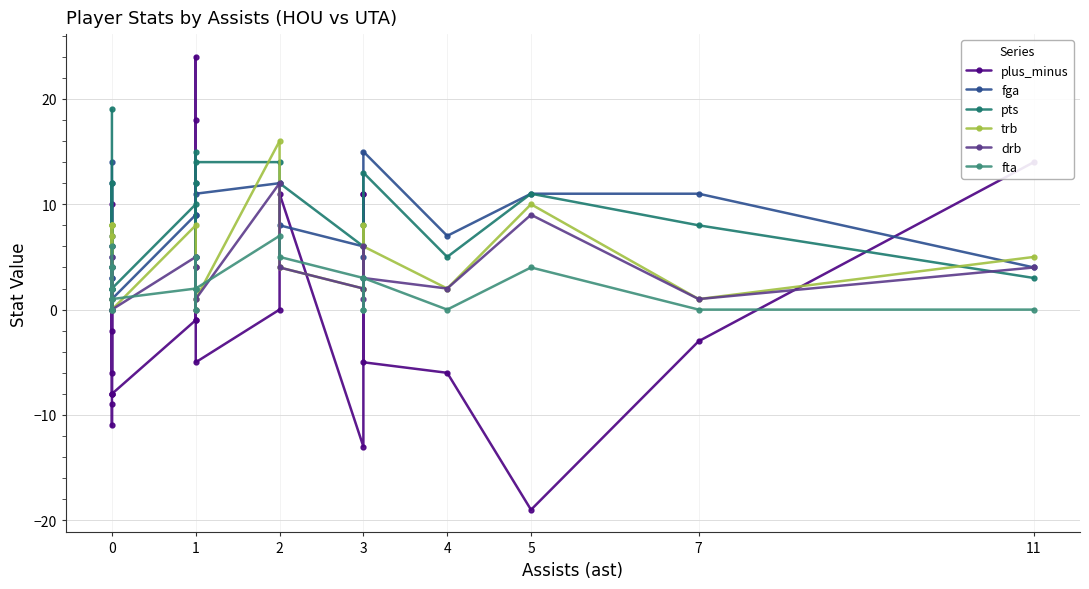

Reading left to right, transcribe all the data shown in this chart.

plus_minus: -9	-11	-2	6	-6	10	-8	-8	-8	-1	-1	24	18	-5	0	11	-13	11	11	-5	-6	-19	-3	14
fga: 14	5	12	3	0	7	3	2	1	9	5	12	9	11	12	8	6	5	6	15	7	11	11	4
pts: 19	2	12	6	0	8	2	0	2	10	5	15	12	14	14	12	6	6	8	13	5	11	8	3
trb: 1	7	8	8	1	8	0	0	0	8	0	2	4	1	16	4	2	8	2	6	2	10	1	5
drb: 0	4	4	4	1	5	0	0	0	5	0	4	4	1	12	4	2	6	1	3	2	9	1	4
fta: 2	6	4	4	0	4	1	0	1	2	0	5	2	2	7	5	3	0	0	3	0	4	0	0